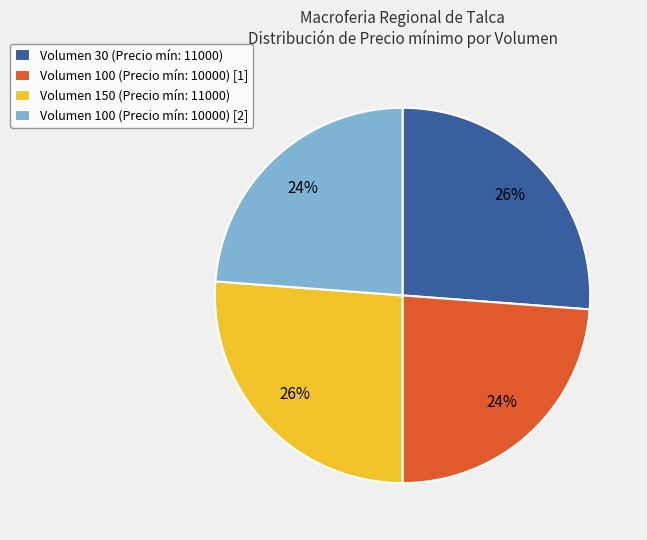

To the nearest percent, what portion does Volumen 150 (Precio mín: 11000) represent?

26%